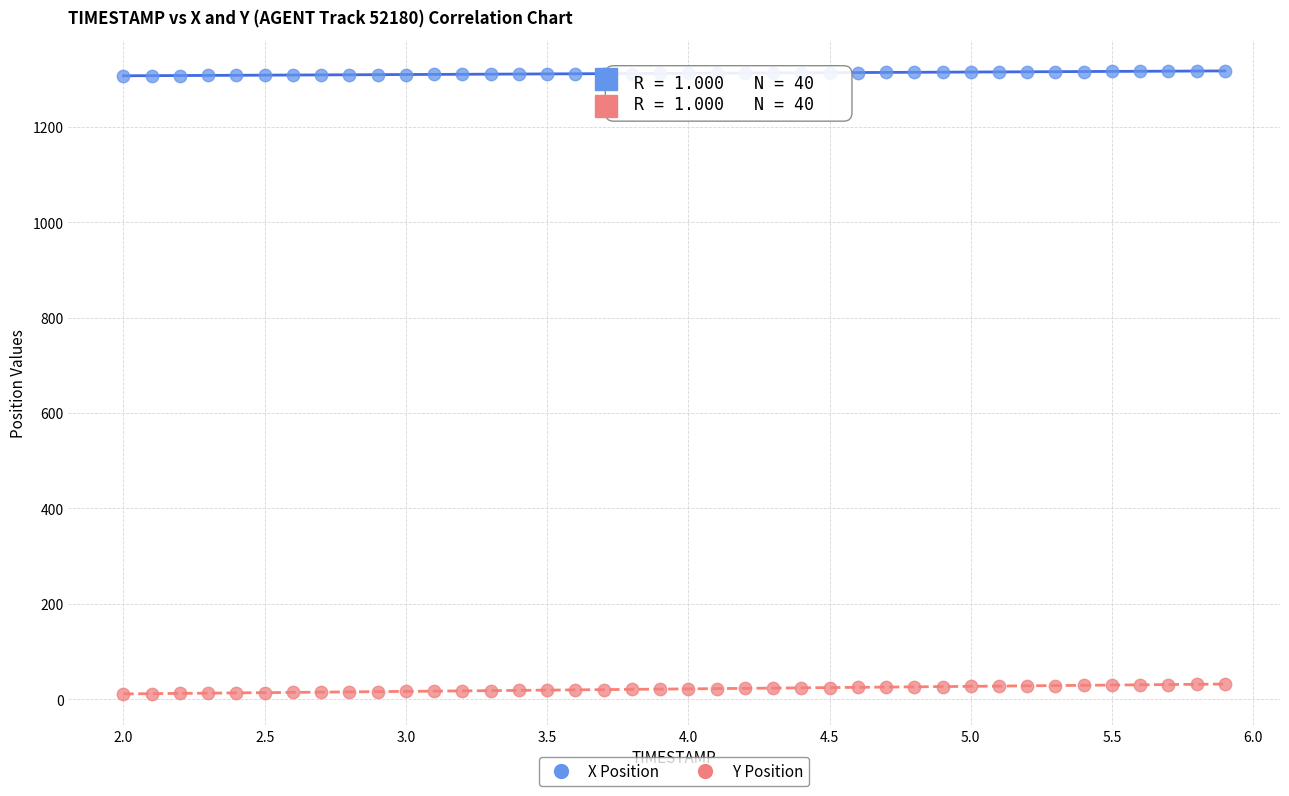

Which series contains the highest Y value?

X Position